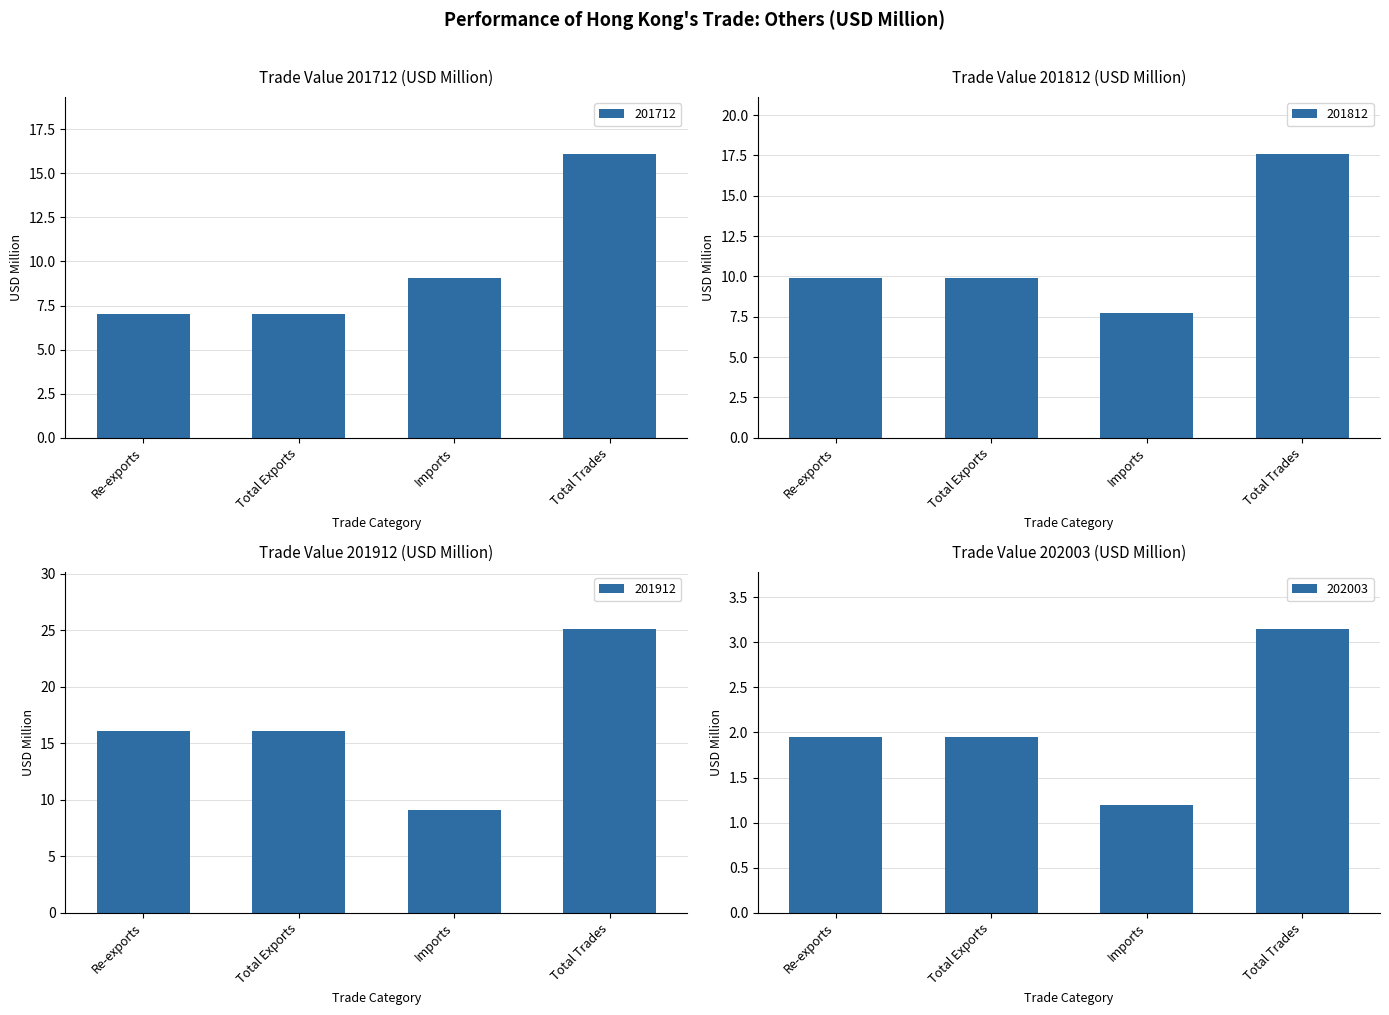

What are all the series names shown in the legend?

201712, 201812, 201912, 202003